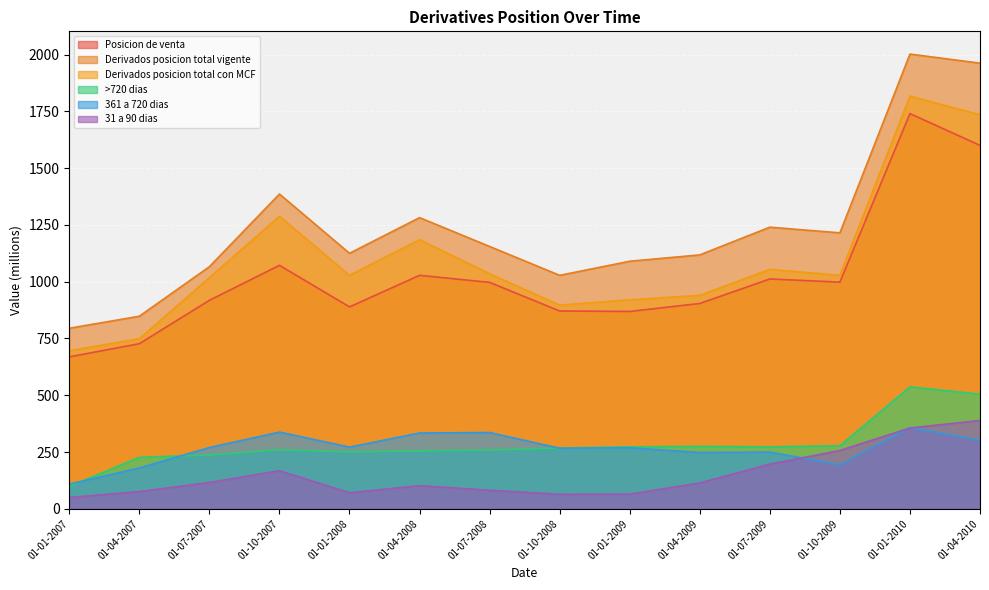

Which has a higher value, 01-10-2008 or 01-10-2009?

01-10-2009